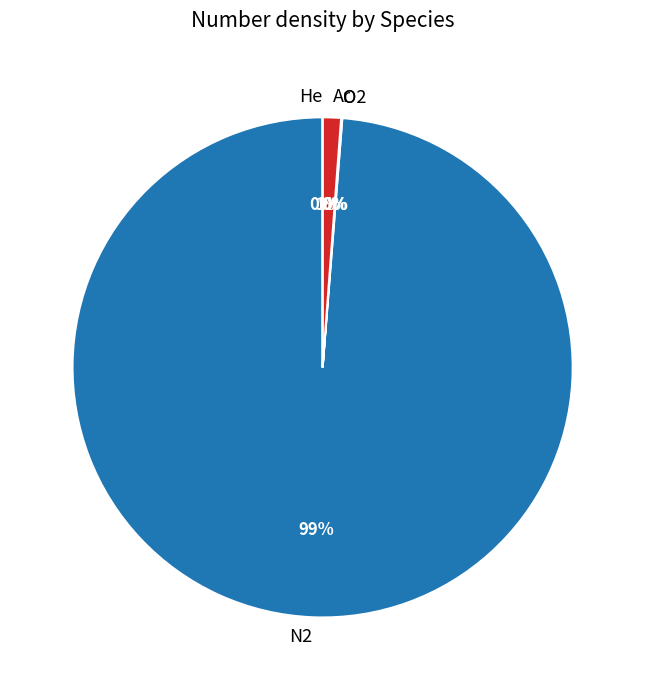

What is the change in value from N2 to Ar?

-111628000000000000000